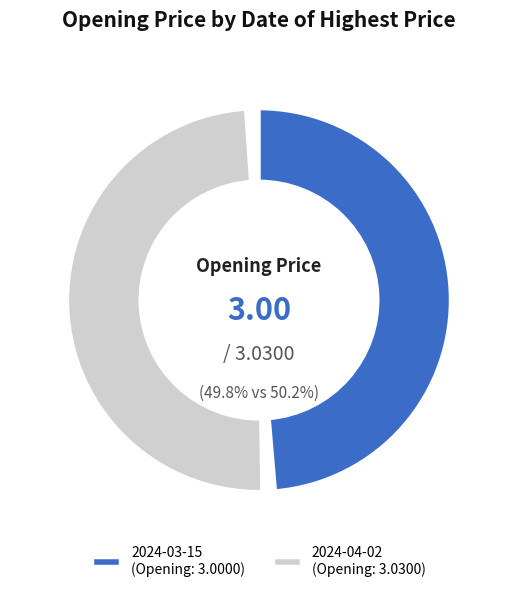

To the nearest percent, what portion does 2024-04-02 represent?

50%